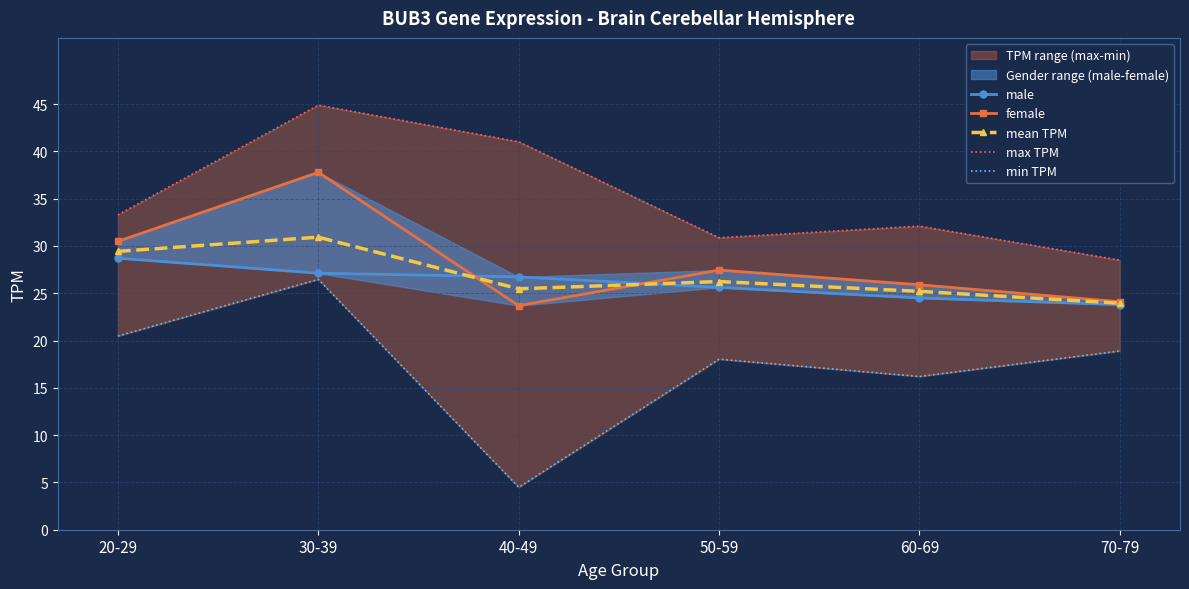

How many data points in male are less than 26?

3